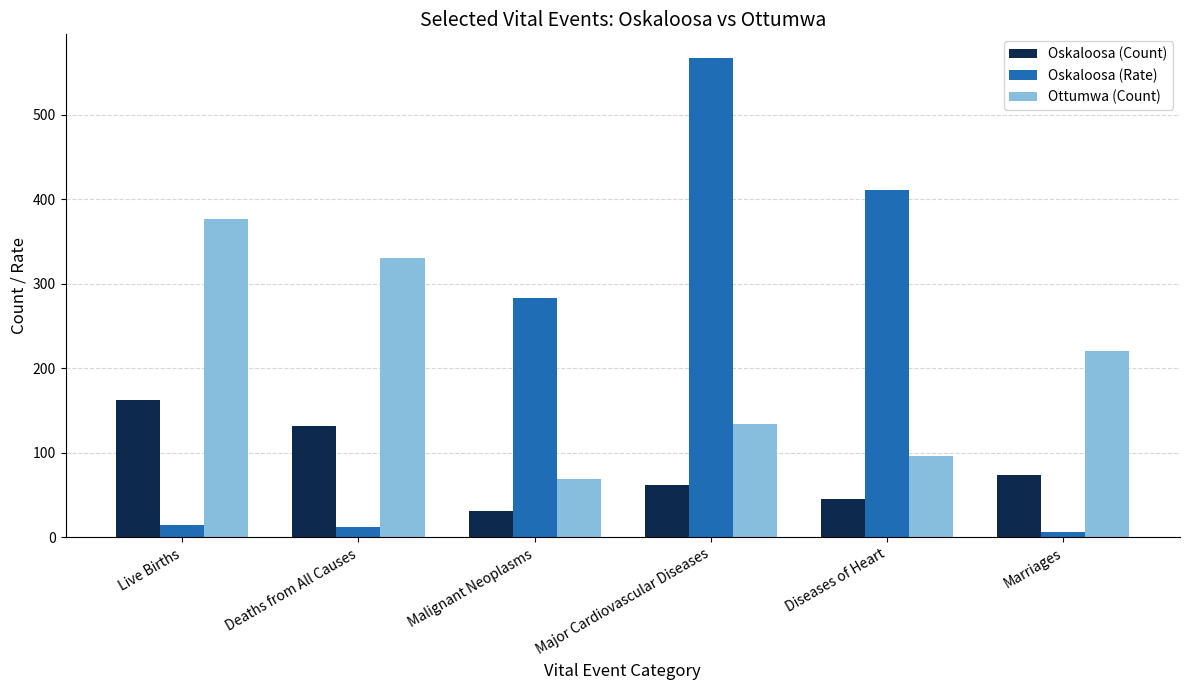

At which label does Oskaloosa (Count) reach its peak?

Live Births